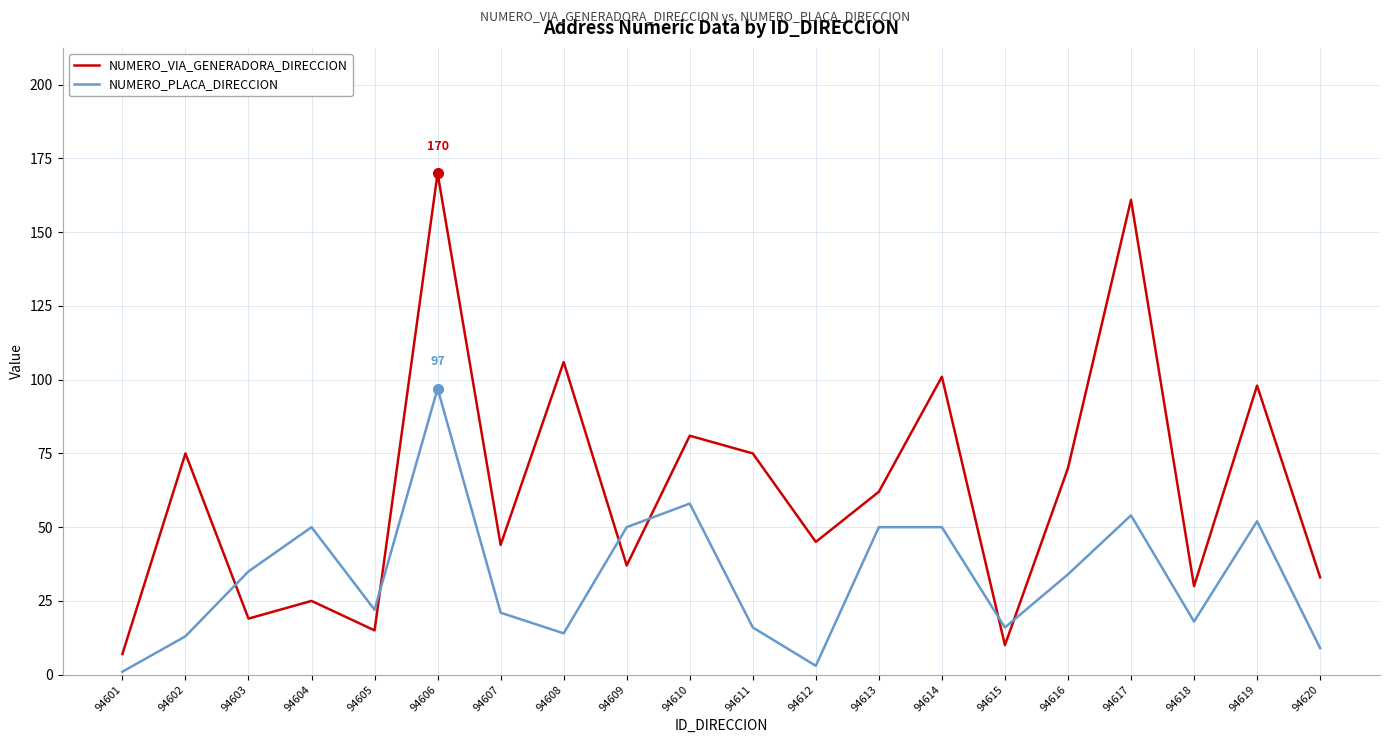

Which series has the largest total across all categories?

NUMERO_VIA_GENERADORA_DIRECCION